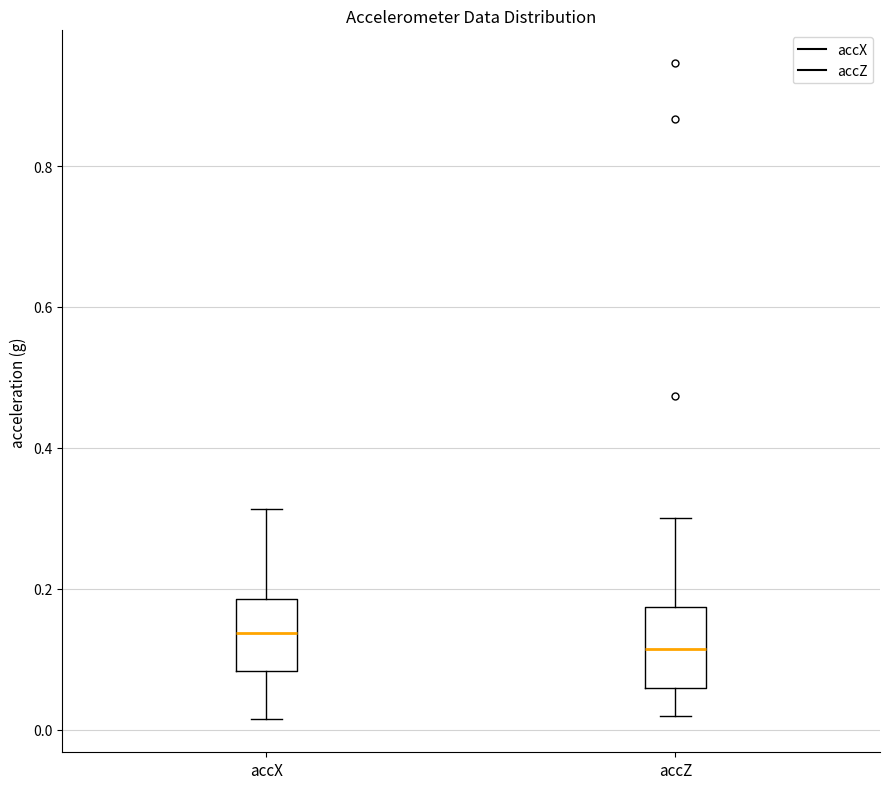

Reading left to right, transcribe this box plot: for each box, give where its median line is, the range the box spans, and where its two whiskers end, as read against the y-axis. The values are not printed on the chart, so give them approximately, as read against the axis.

accX: median 0.14, box 0.08 to 0.18, whiskers 0.02 to 0.32
accZ: median 0.12, box 0.06 to 0.18, whiskers 0.02 to 0.30